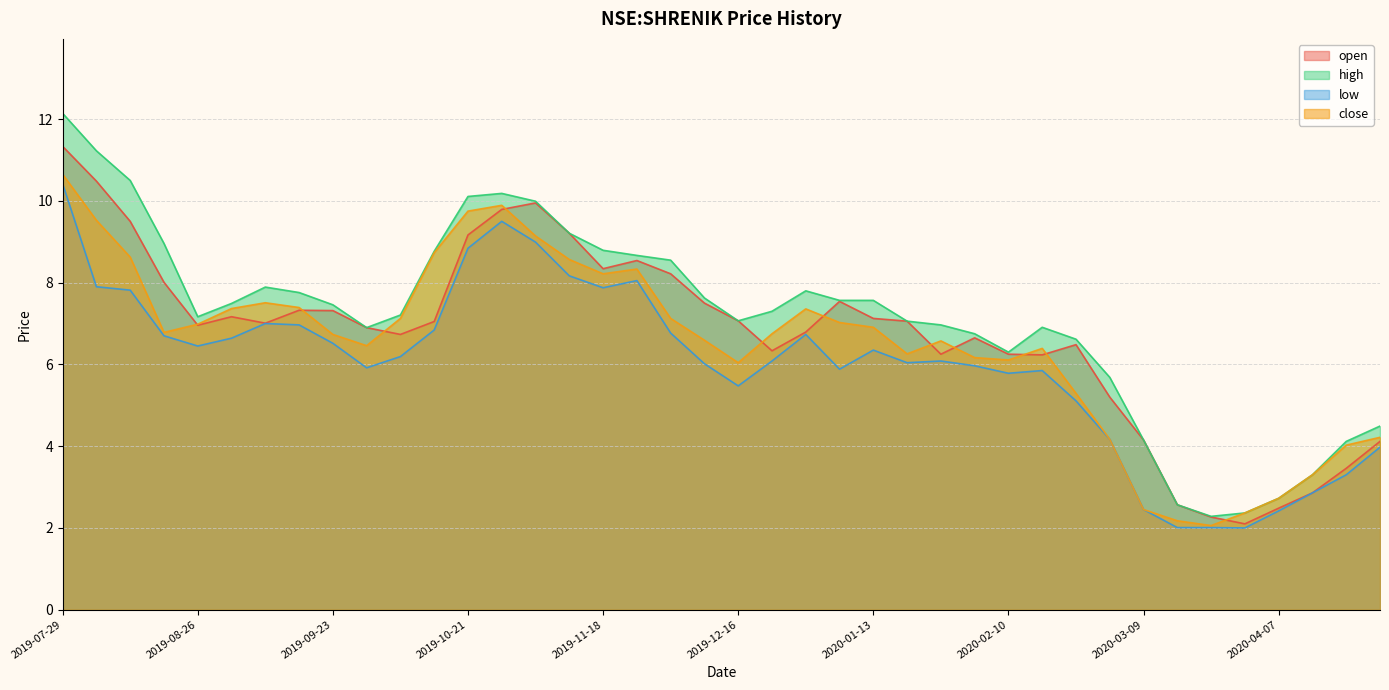

True or false: low and open intersect in this chart.

False